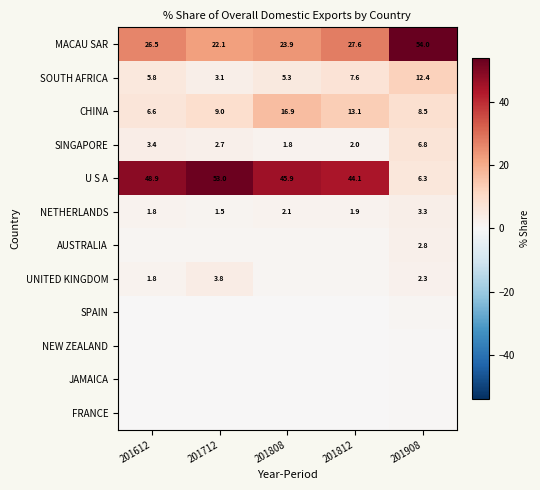

Between 201612 and 201908, which series saw the biggest shift?

U S A